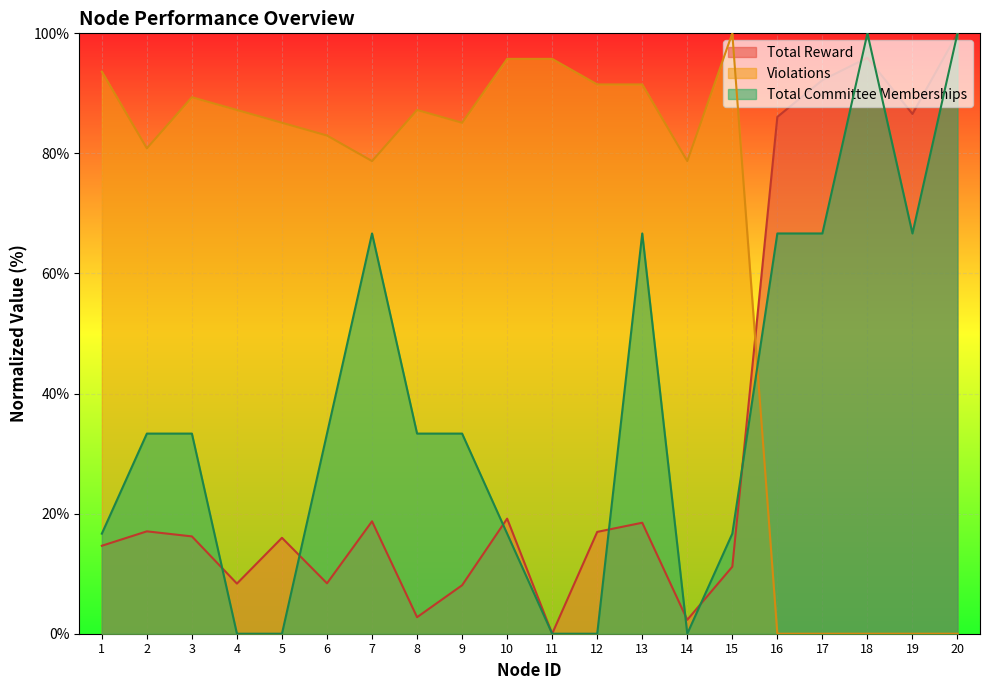

Where is Total Reward nearest to the value 50?

10